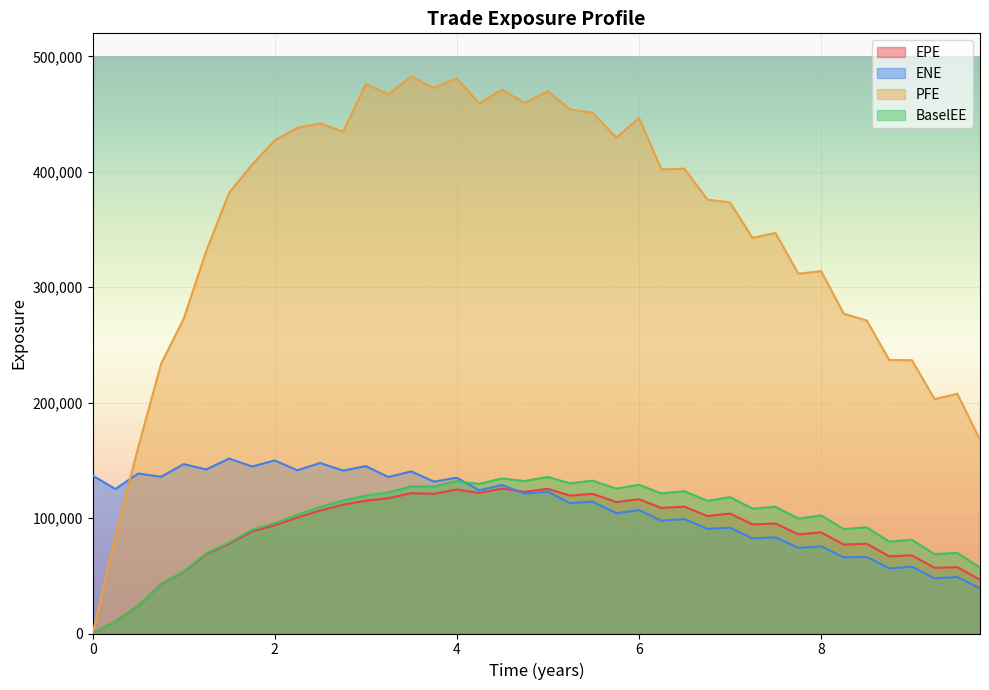

How many lines are shown in the chart?

4